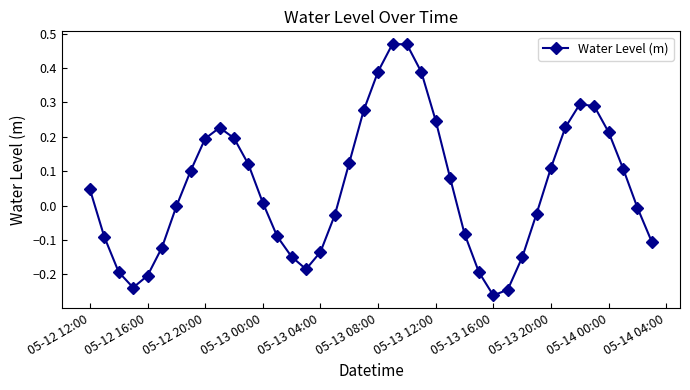

Count the number of data series in this chart.

1